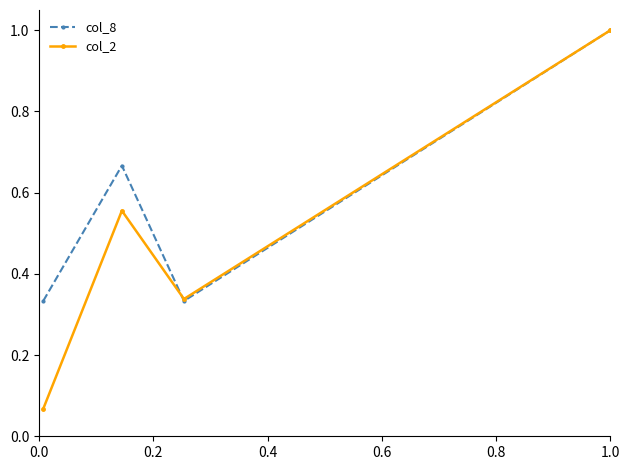

In col_8, how many points are higher than both neighbors (excluding endpoints)?

1